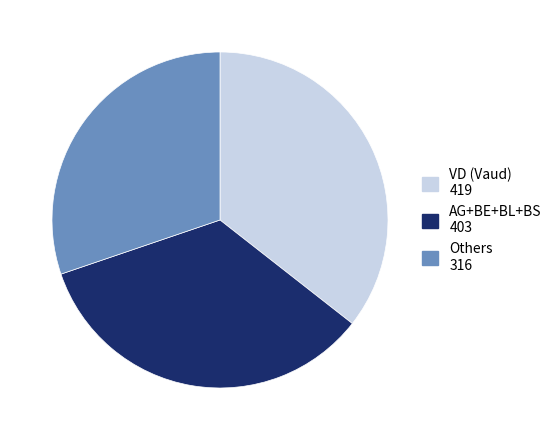

Which slice is the smallest?

Others 316